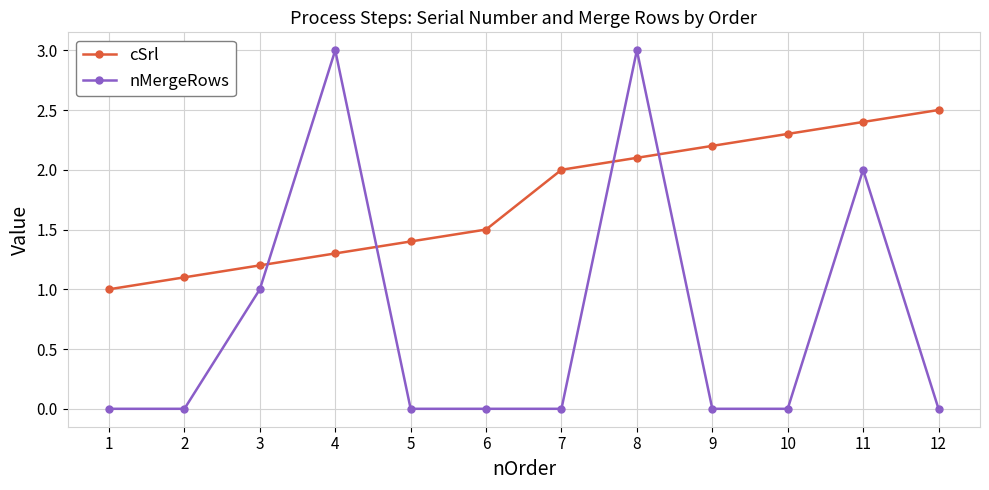

Does the chart have visible grid lines?

Yes